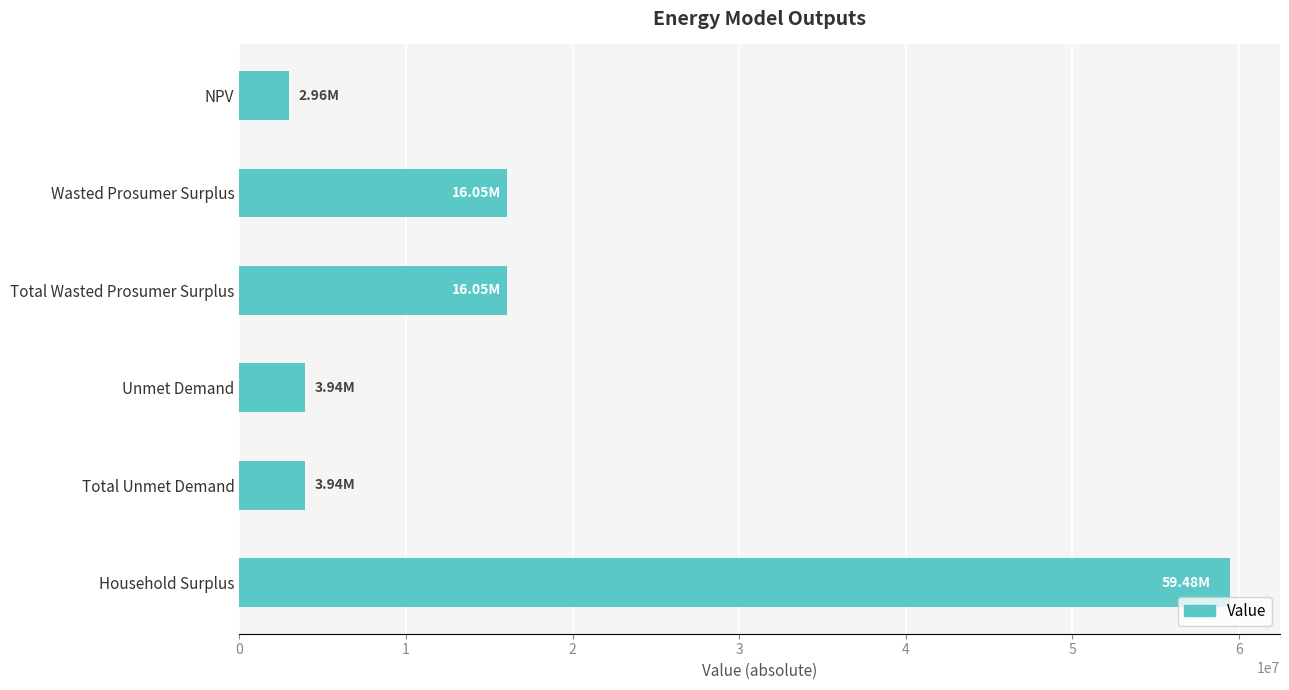

What is the difference between the values at Household Surplus and NPV?

56525386.4